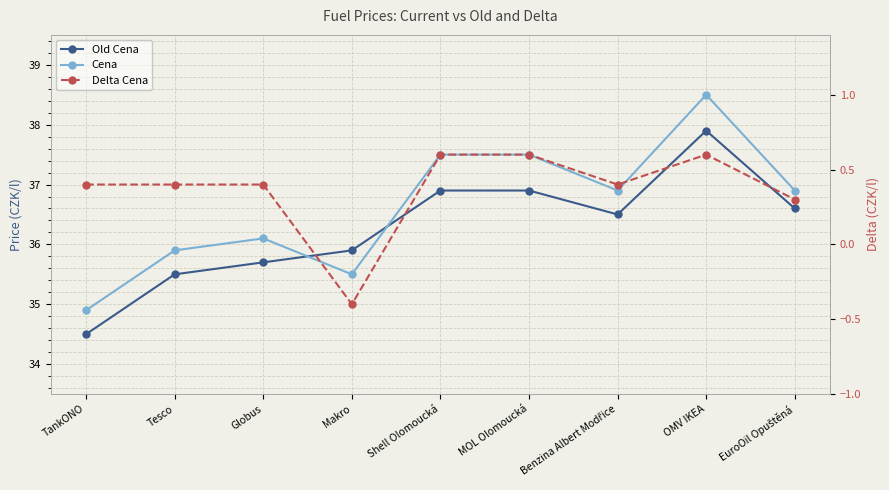

The Delta Cena series shows 0.3 at Shell Olomoucká. True or false?

False